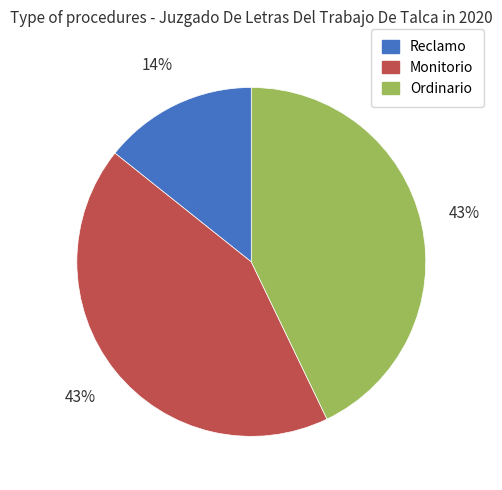

Is there any slice that represents more than half of the pie?

No